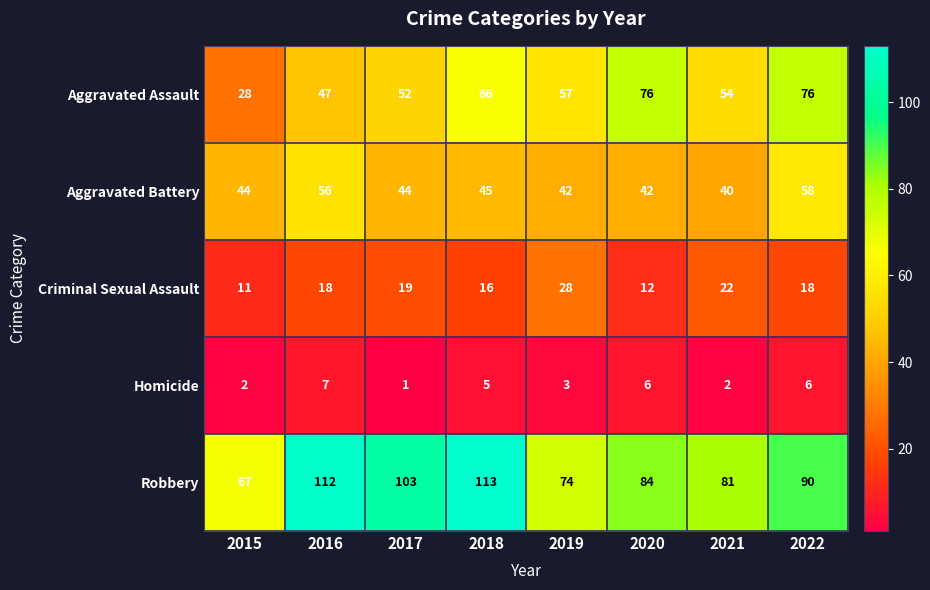

What is the sum of the Aggravated Battery values at 2018 and 2021?

85